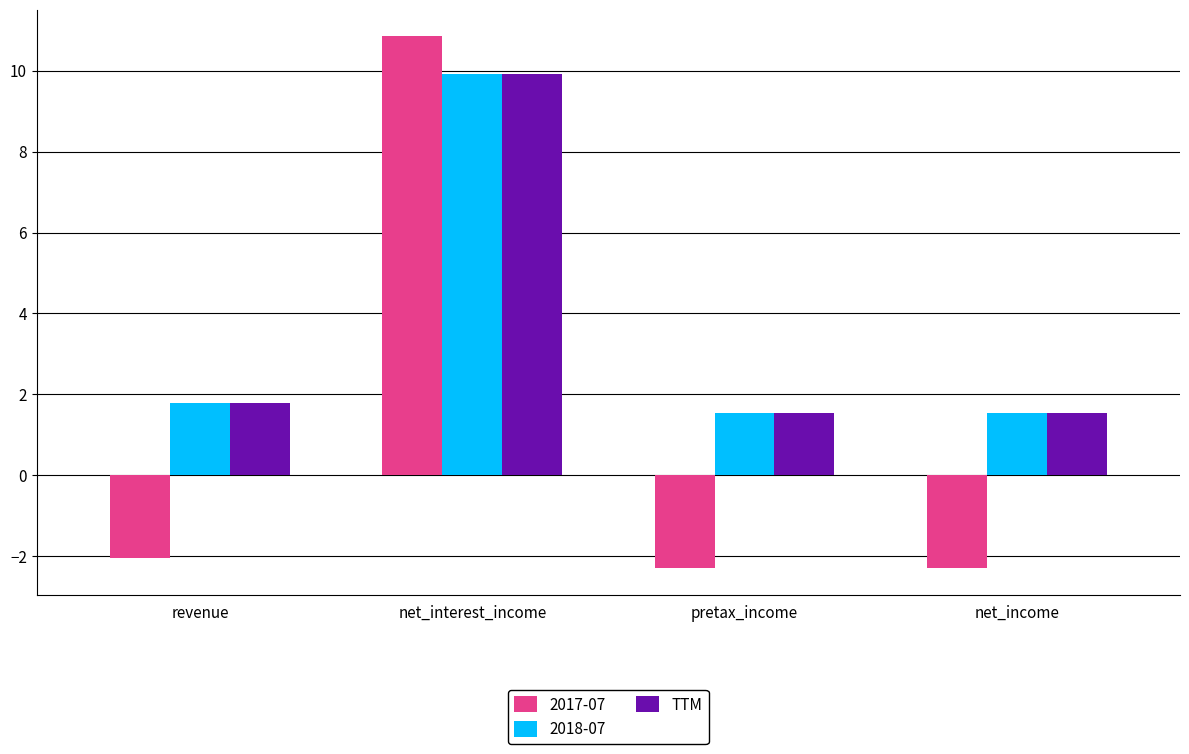

Reading left to right, what are all the values shown in this chart?

2017-07: -2.0	10.8	-2.3	-2.3
2018-07: 1.8	9.9	1.5	1.5
TTM: 1.8	9.9	1.5	1.5